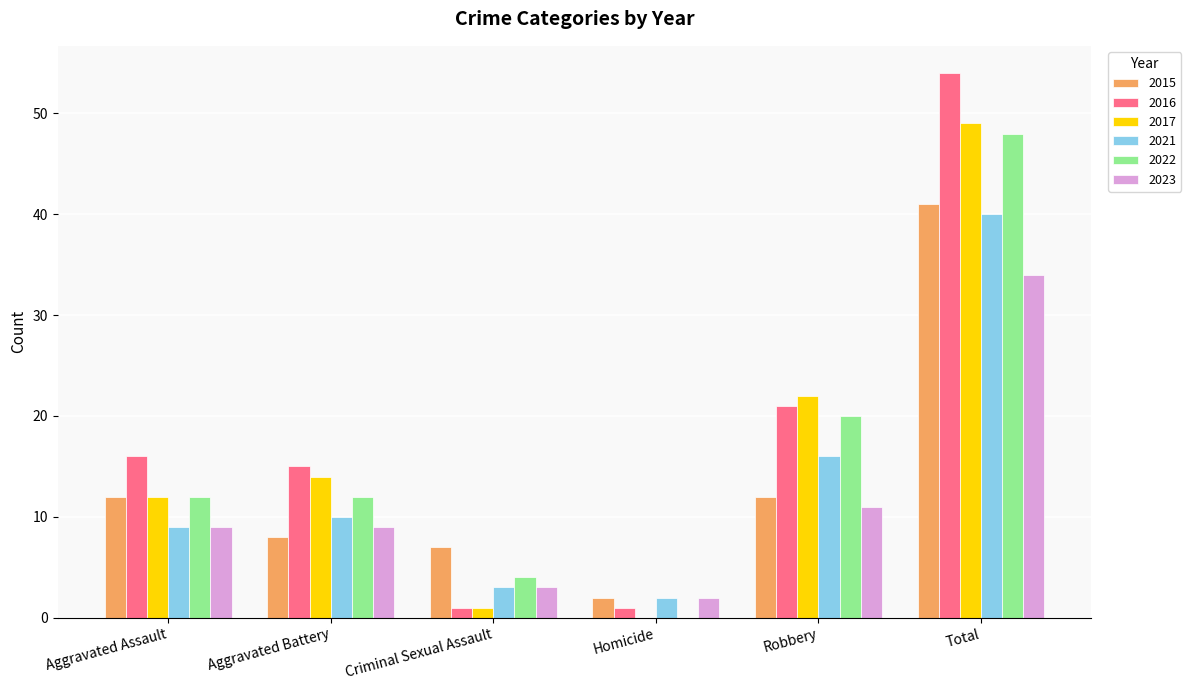

Which category has the highest value in the 2016 series?

Total